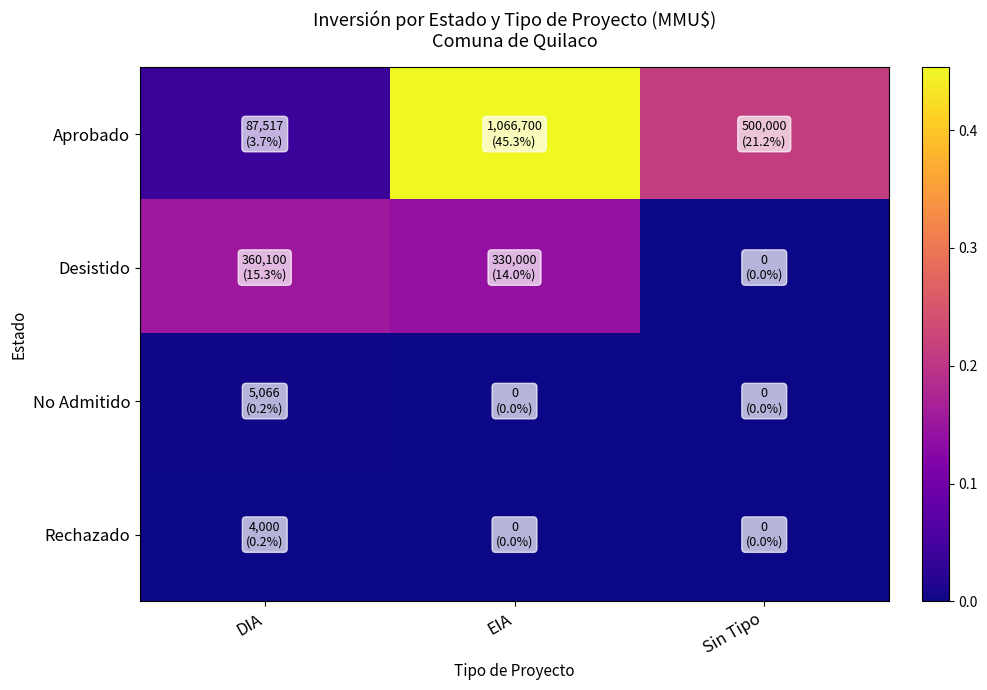

At which category does the chart reach its peak across all series?

EIA